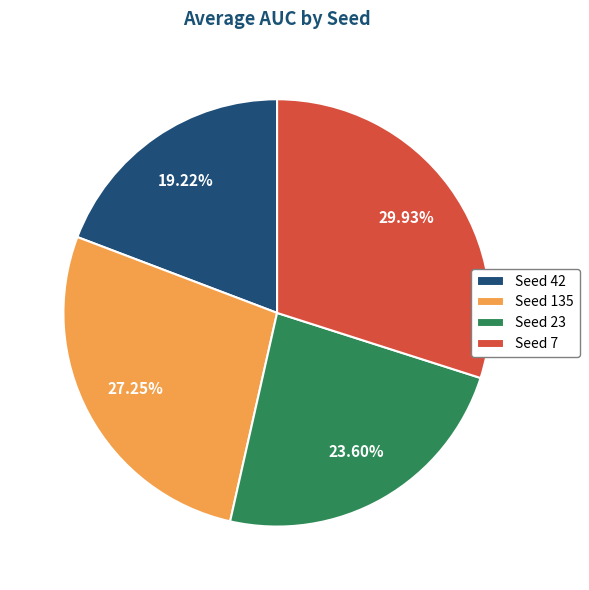

Between Seed 135 and Seed 7, which is larger?

Seed 7